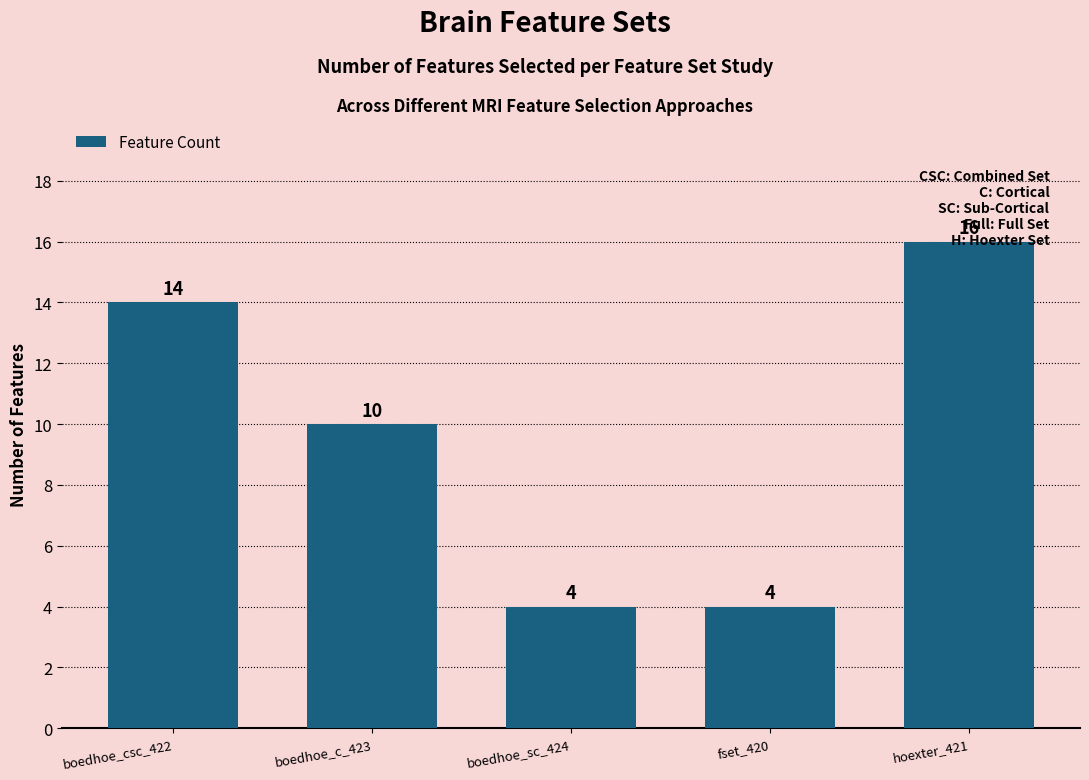

What is the label of the 1st bar from the right?

hoexter_421